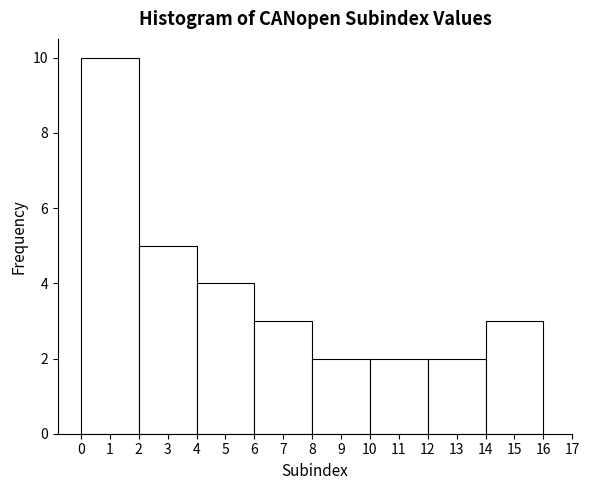

Reading left to right, list every bar in this chart as the range it spans on the x-axis followed by its height. The values are not printed on the chart, so give them approximately, as read against the axis.

0 to 2: 10
2 to 4: 5
4 to 6: 4
6 to 8: 3
8 to 10: 2
10 to 12: 2
12 to 14: 2
14 to 16: 3